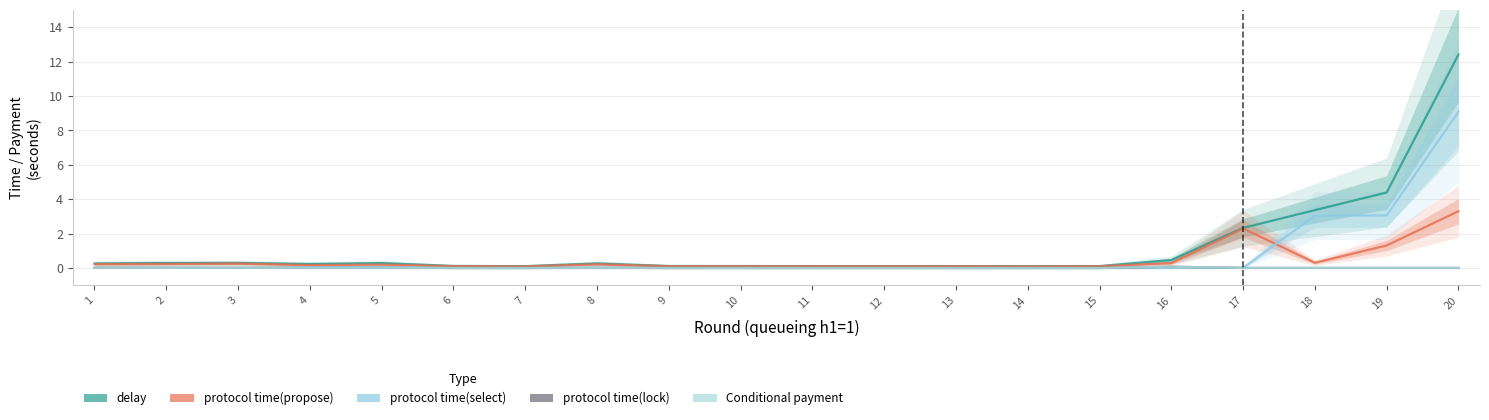

True or false: protocol time(lock) and delay cross at least once.

False